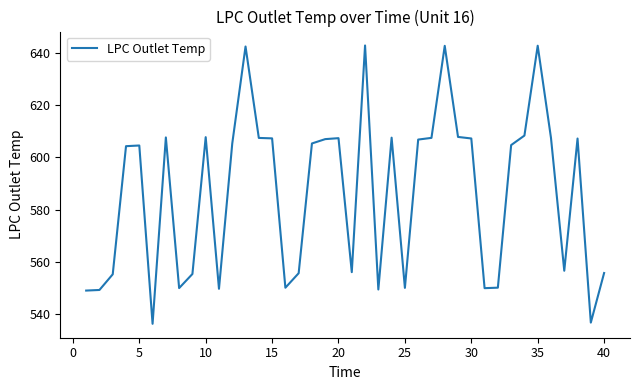

Count the number of data series in this chart.

1